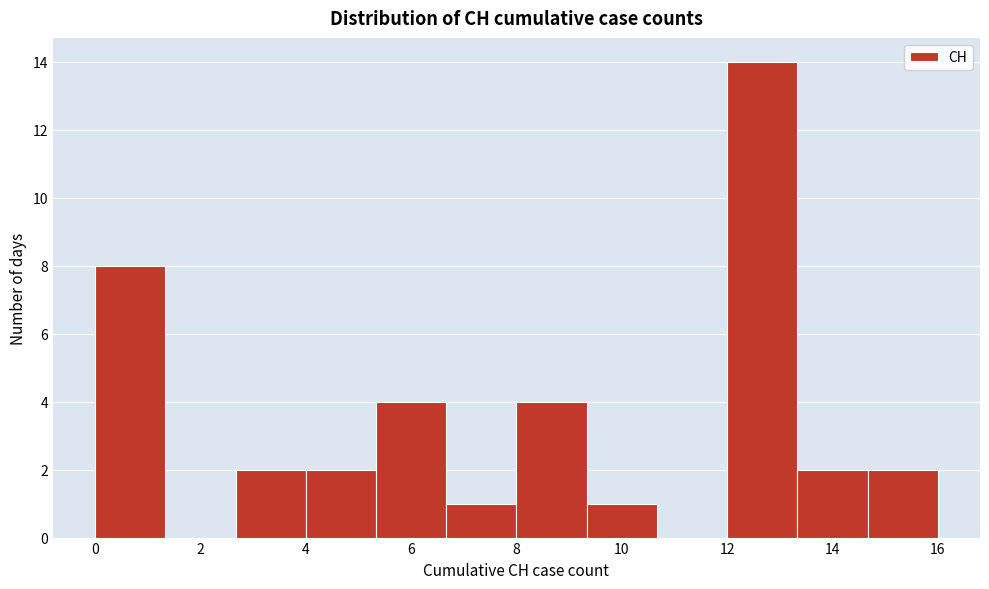

Reading left to right, transcribe this chart: for each bar, give the range it covers on the x-axis and its height. Neither the bar edges nor the heights are printed on the chart, so give them approximately, as read against the axes.

0.0 to 1.4: 8
1.4 to 2.6: 0
2.6 to 4.0: 2
4.0 to 5.4: 2
5.4 to 6.6: 4
6.6 to 8.0: 1
8.0 to 9.4: 4
9.4 to 10.6: 1
10.6 to 12.0: 0
12.0 to 13.4: 14
13.4 to 14.6: 2
14.6 to 16.0: 2